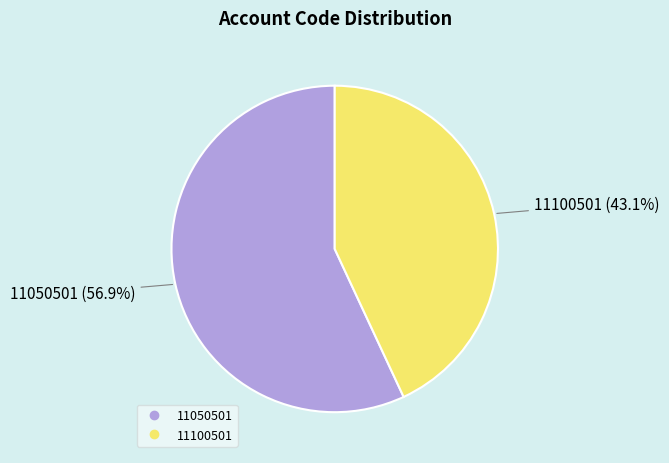

Between 11050501 and 11100501, which is larger?

11050501